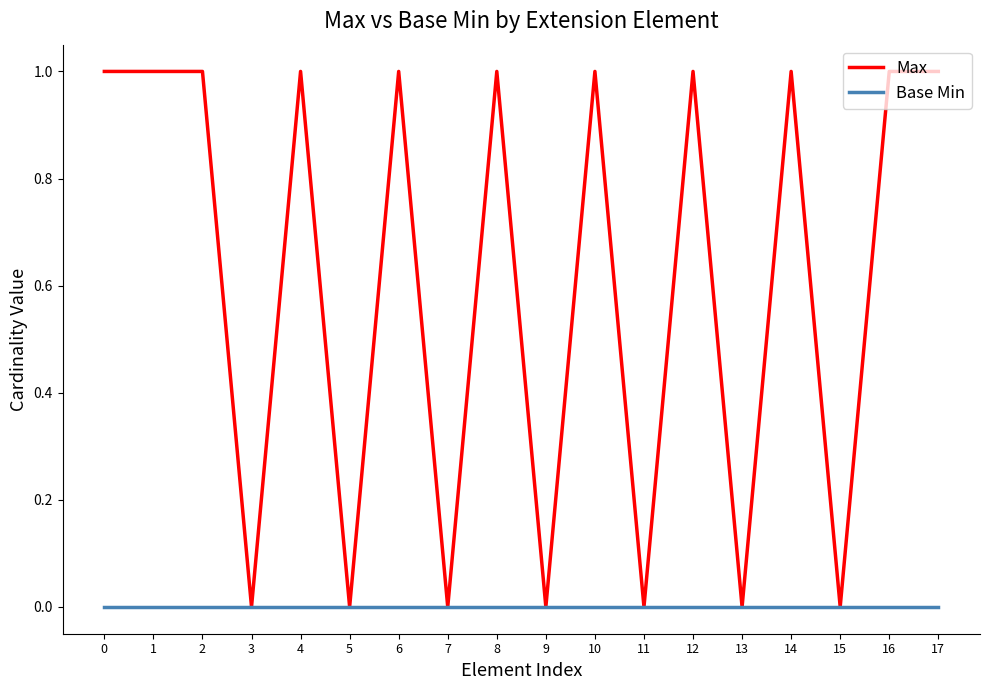

Which series has the largest range (max minus min)?

Max